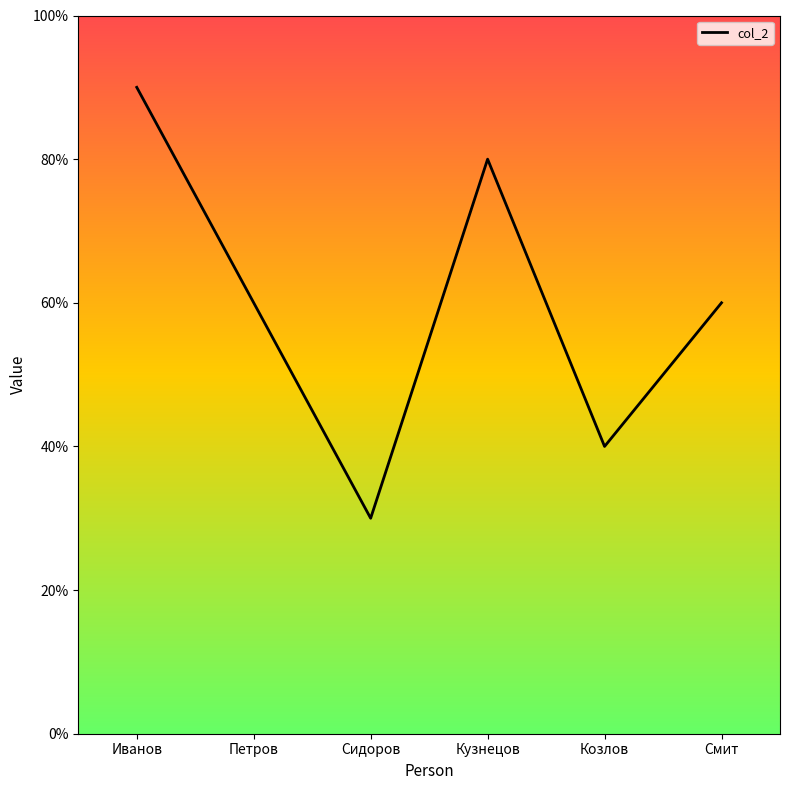

What position from the left is Козлов?

5